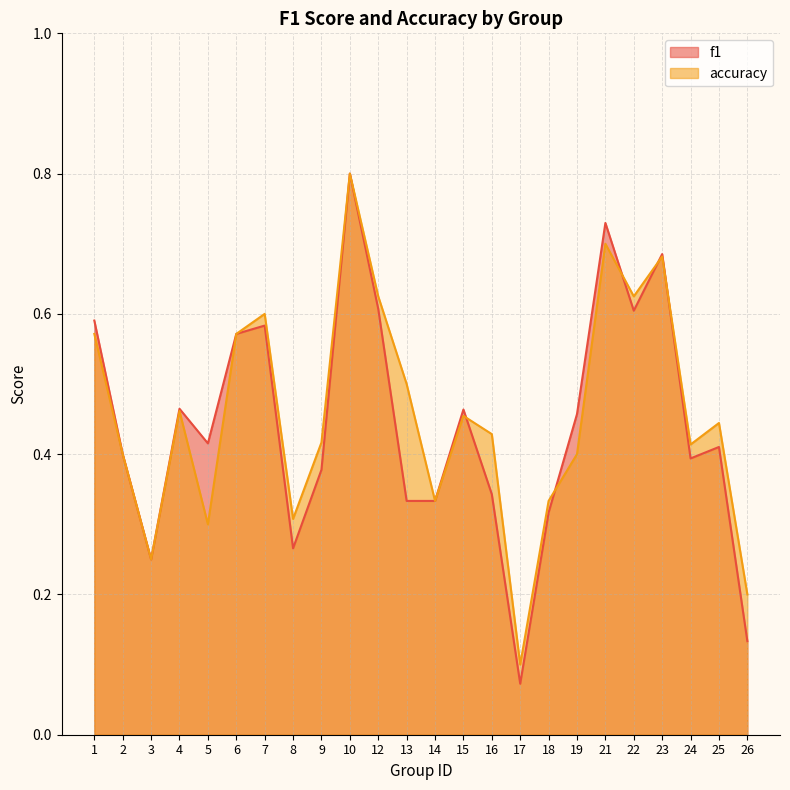

Which series ends up on top after the final intersection of accuracy and f1?

accuracy